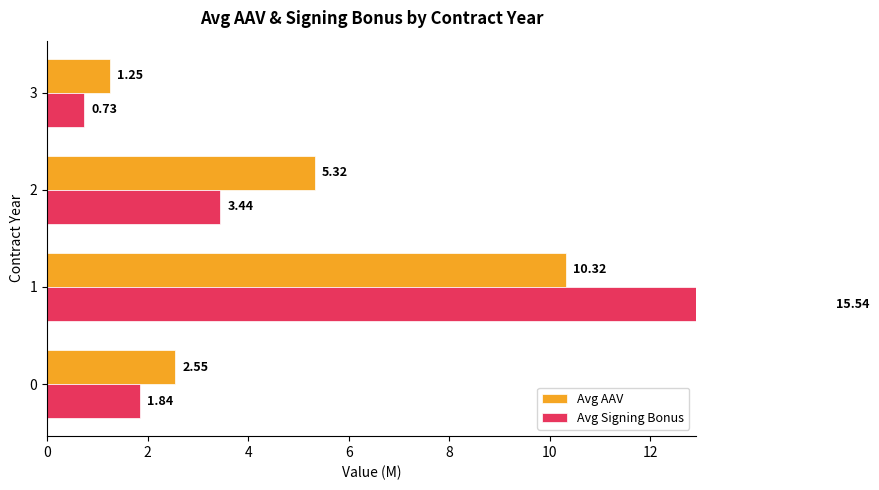

What is the maximum value for Avg Signing Bonus?

15.5